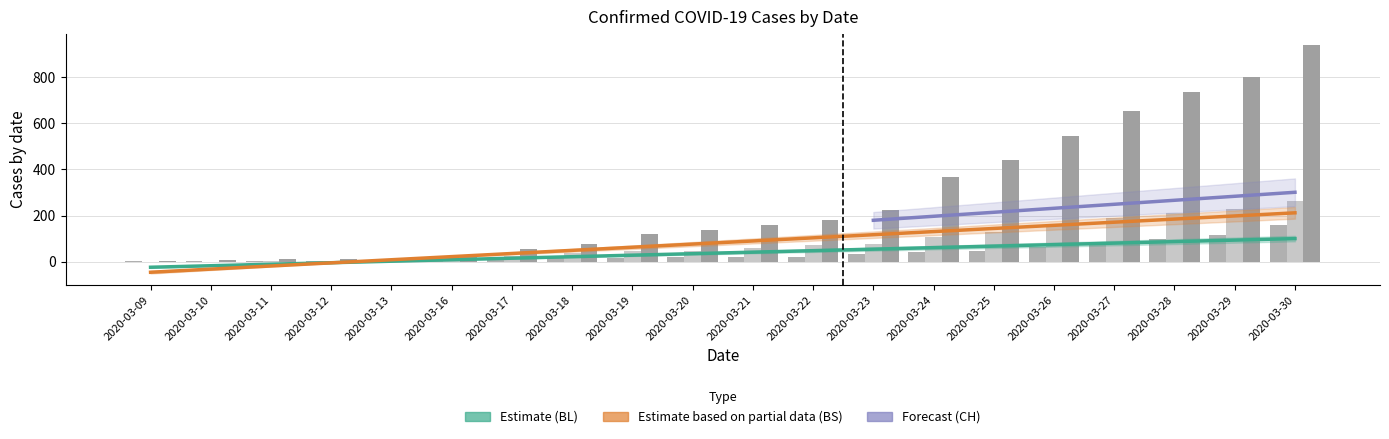

What is the average value of the BL series?

38